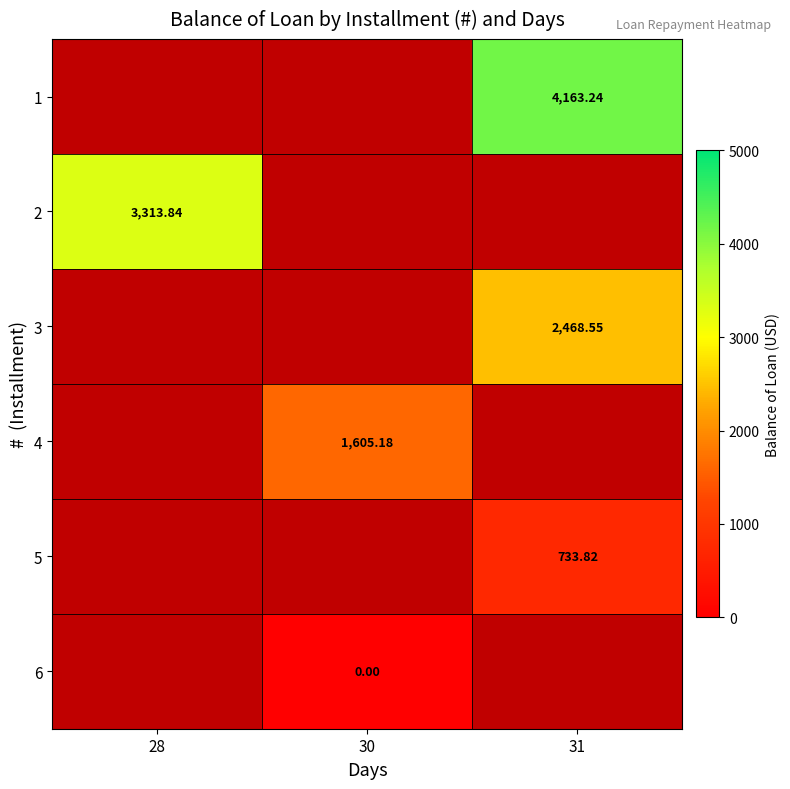

At 28, list the series in order from smallest to largest.

1, 2, 3, 4, 5, 6